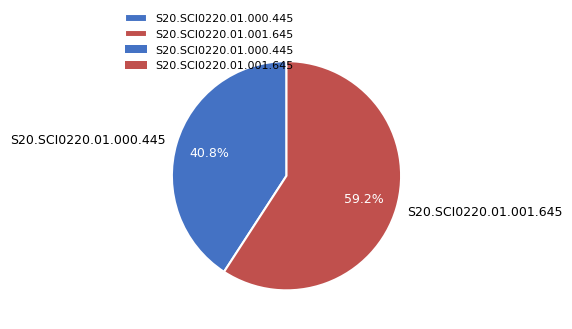

Does S20.SCI0220.01.001.645 represent more than half of the total?

Yes